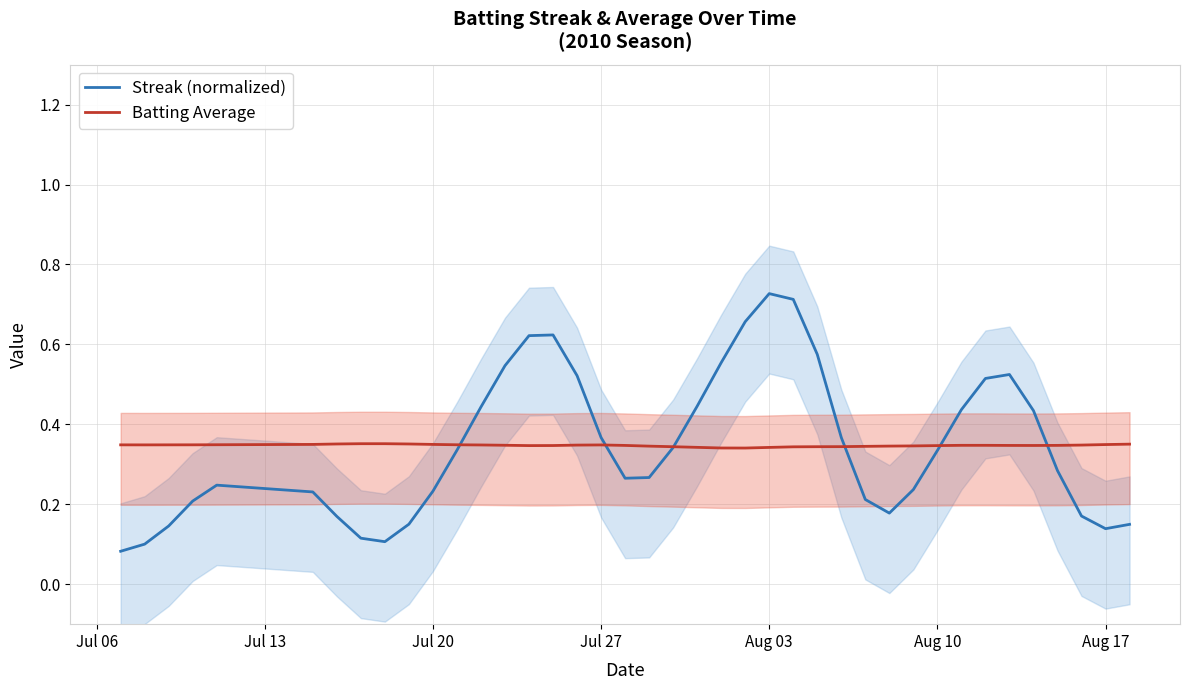

Which series has the largest total across all categories?

Batting Average